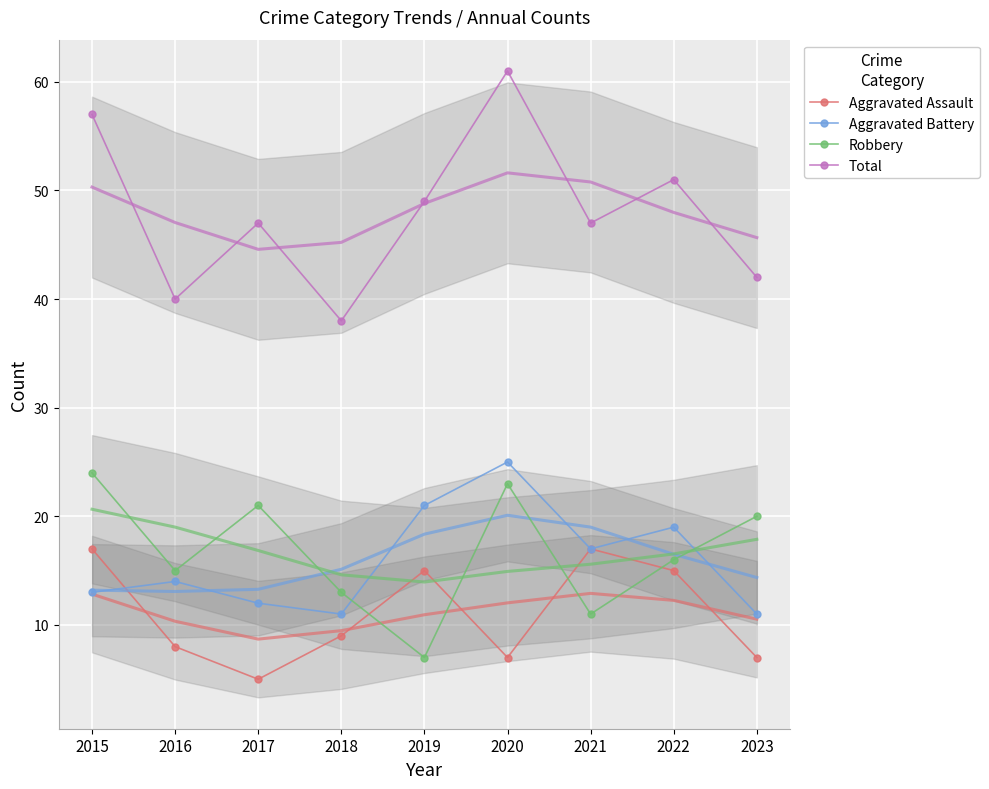

What is the difference between the maximum and minimum values in the Total series?

23